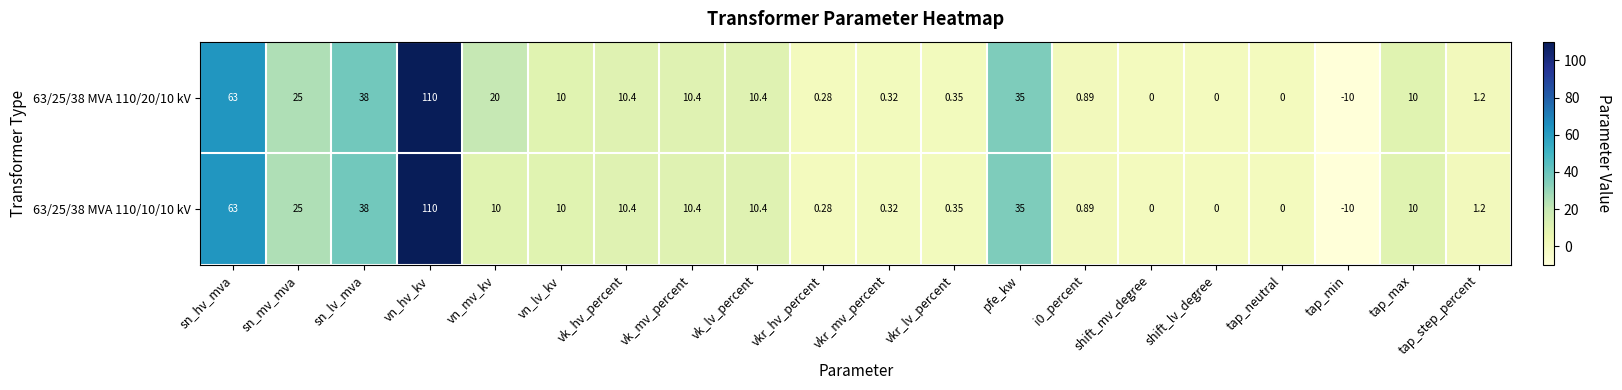

Is the value of 63/25/38 MVA 110/10/10 kV at sn_mv_mva greater than the value of 63/25/38 MVA 110/20/10 kV at vkr_lv_percent?

Yes